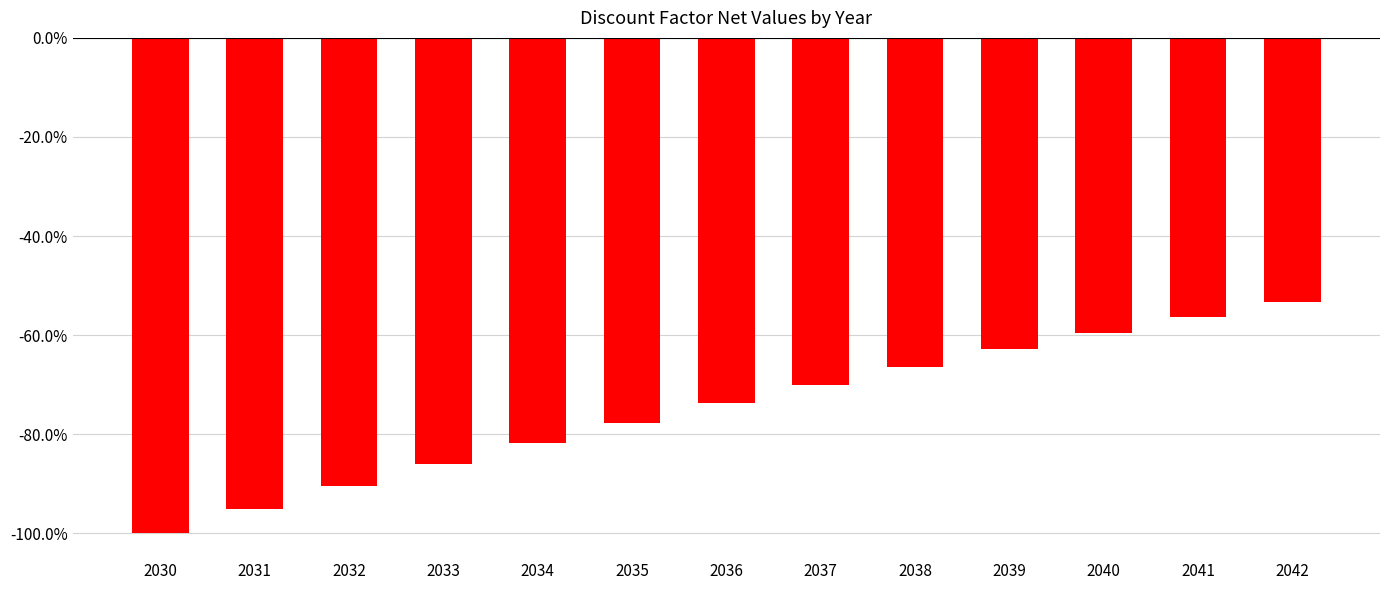

What is the value of the 1st bar from the left?

-1.0